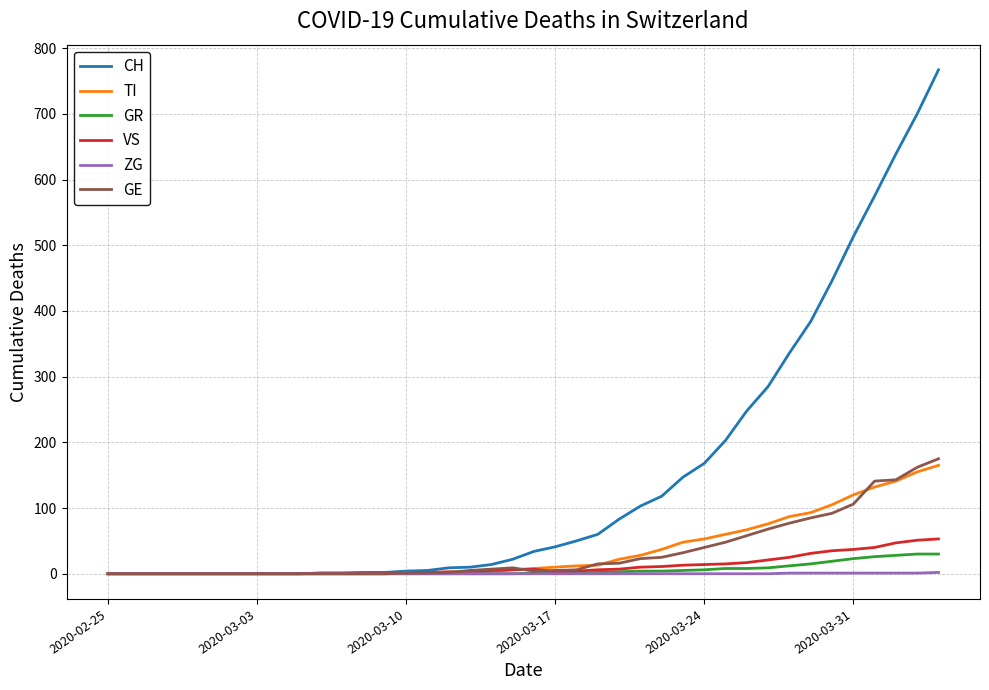

Rank the series by their maximum value, from highest to lowest.

CH, GE, TI, VS, GR, ZG